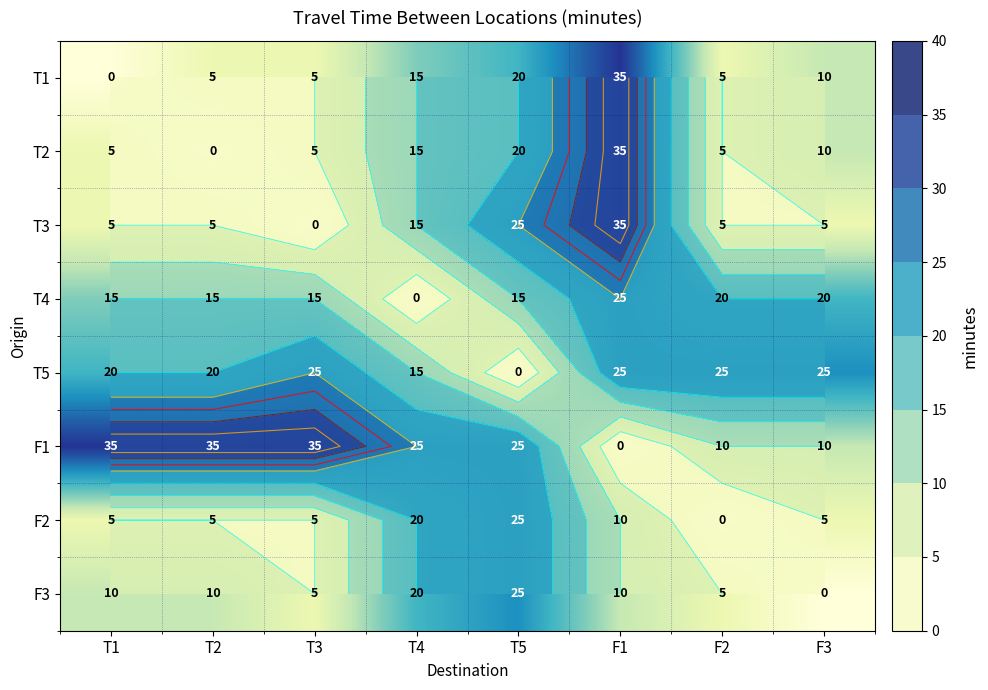

What value does the T2 series have at T1?

5